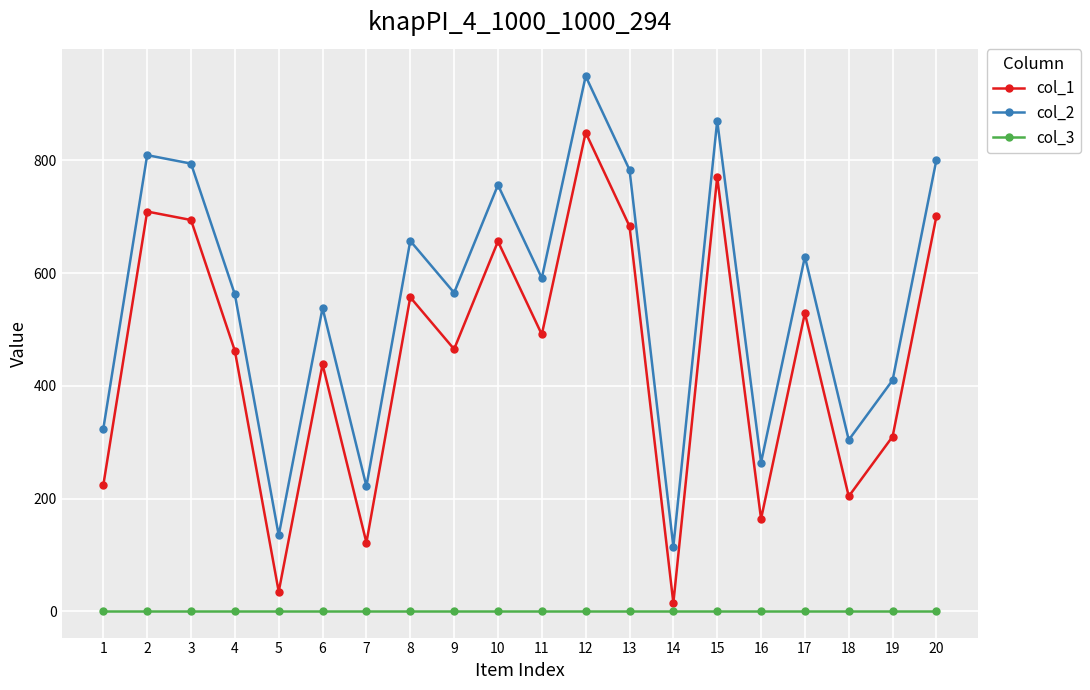

What are all the series names shown in the legend?

col_1, col_2, col_3